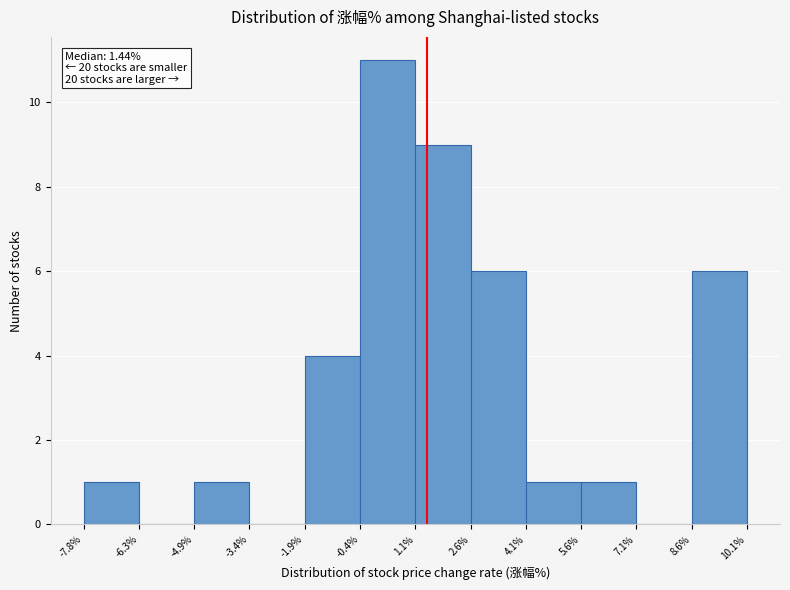

Over which range of the x-axis is the bar tallest?

-0.4% to 1.1%